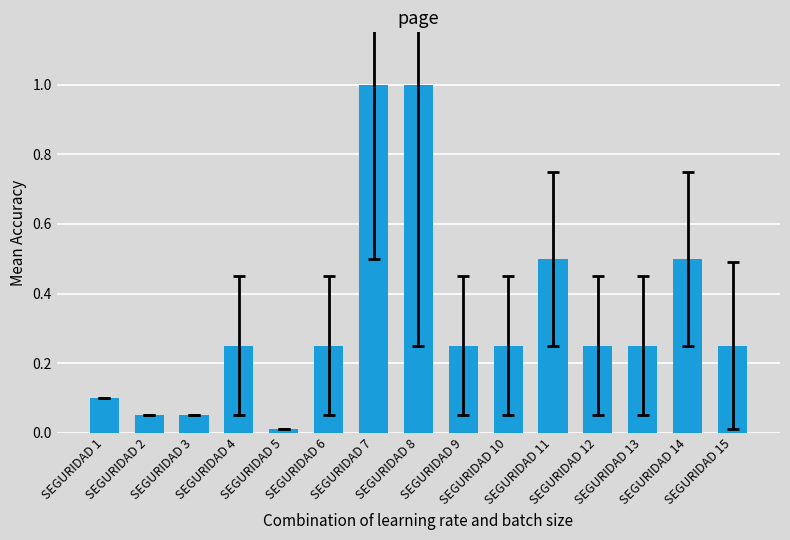

What is the value of the 14th bar from the left?

0.5